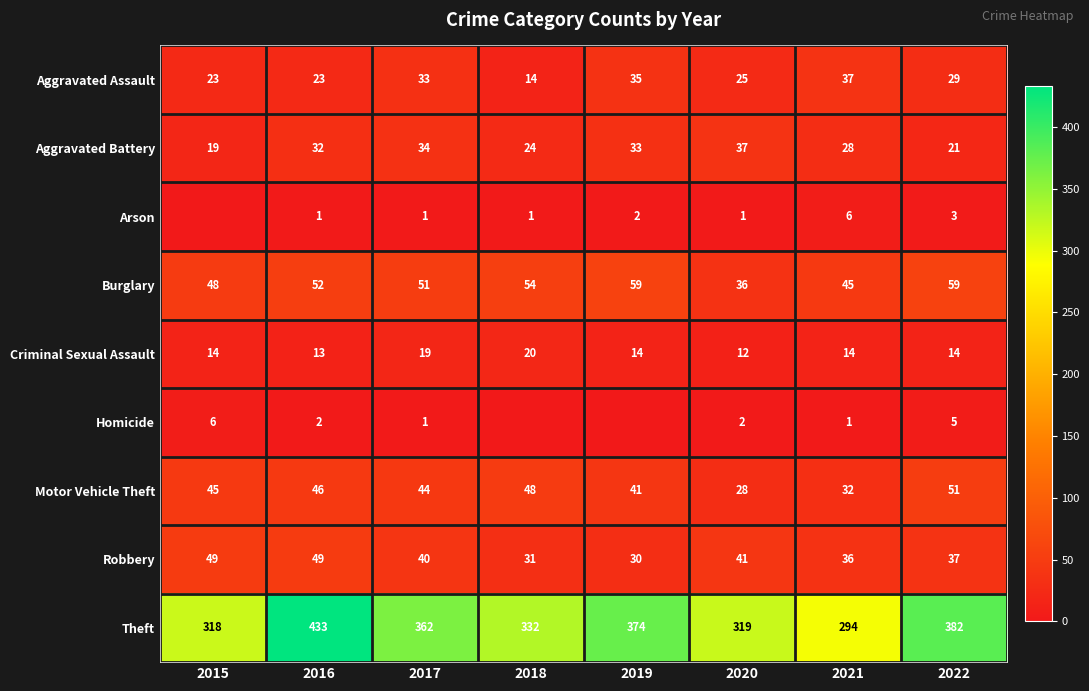

Rank the series at 2022 from highest to lowest value.

Theft, Burglary, Motor Vehicle Theft, Robbery, Aggravated Assault, Aggravated Battery, Criminal Sexual Assault, Homicide, Arson